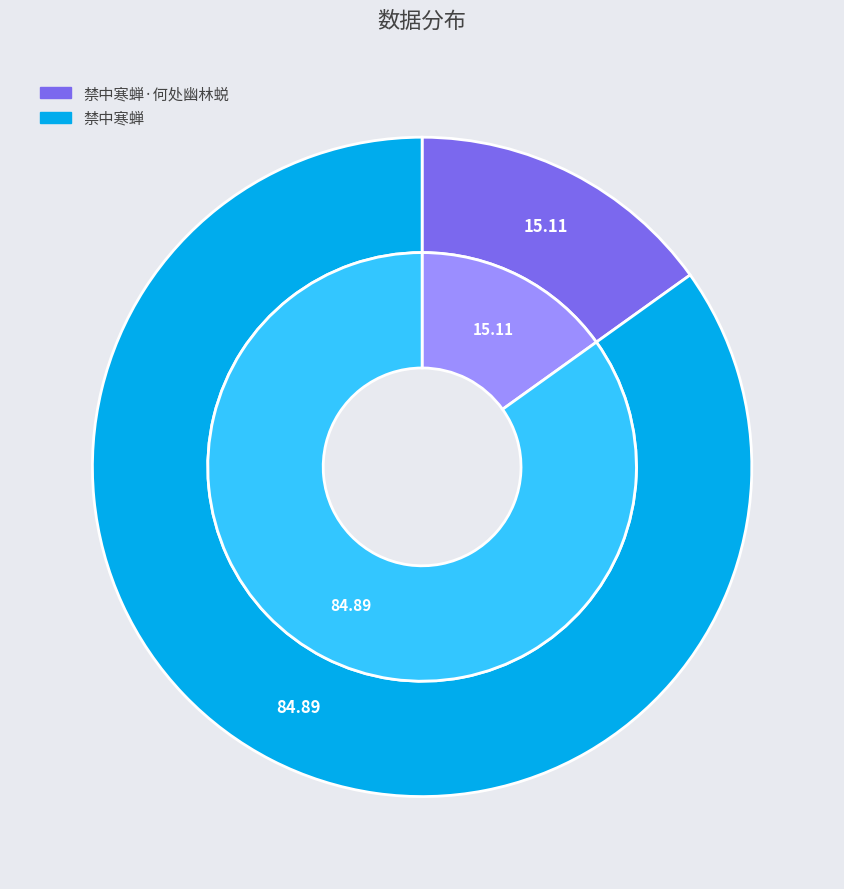

Rank the categories by value from lowest to highest.

禁中寒蝉·何处幽林蜕, 禁中寒蝉